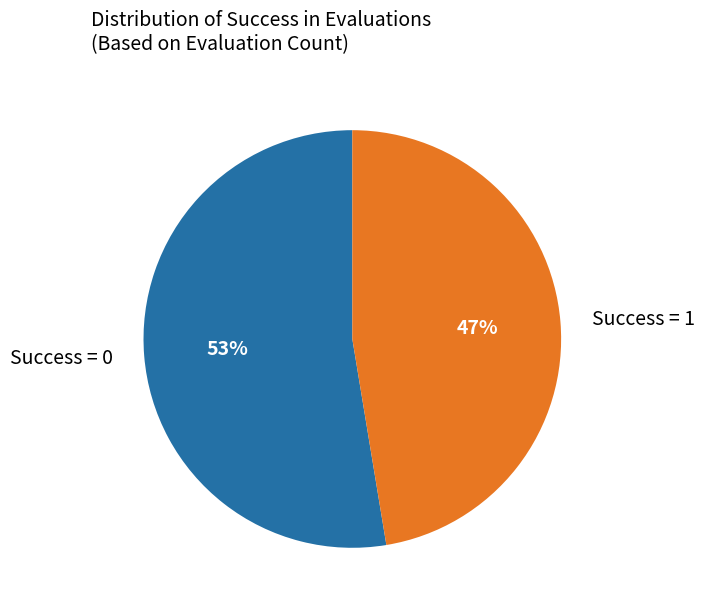

To the nearest percent, what is the average slice percentage?

50%